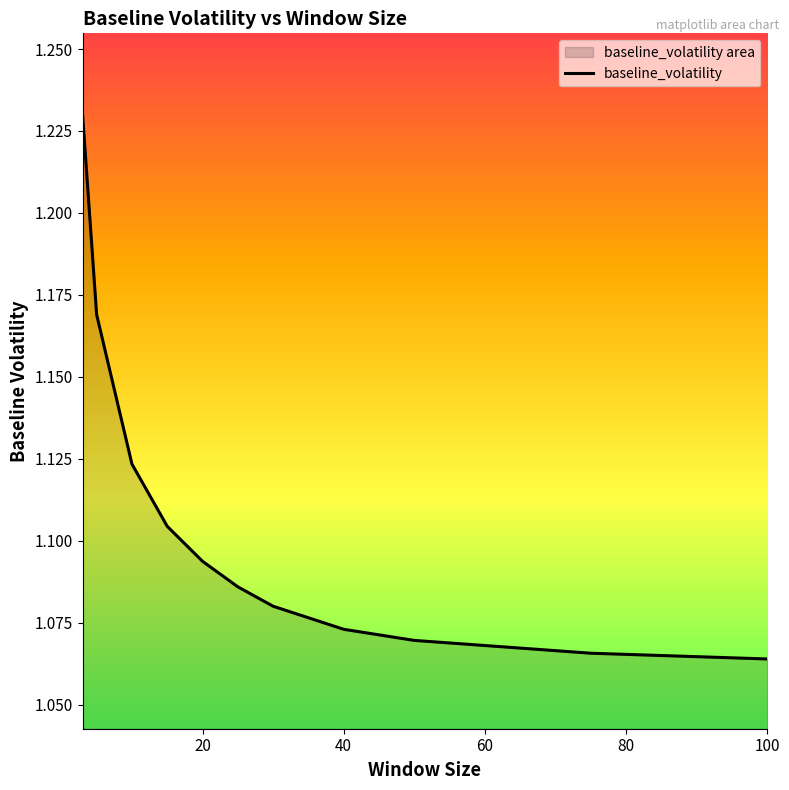

Approximately how many times larger is the value at 40 compared to 100?

1.0